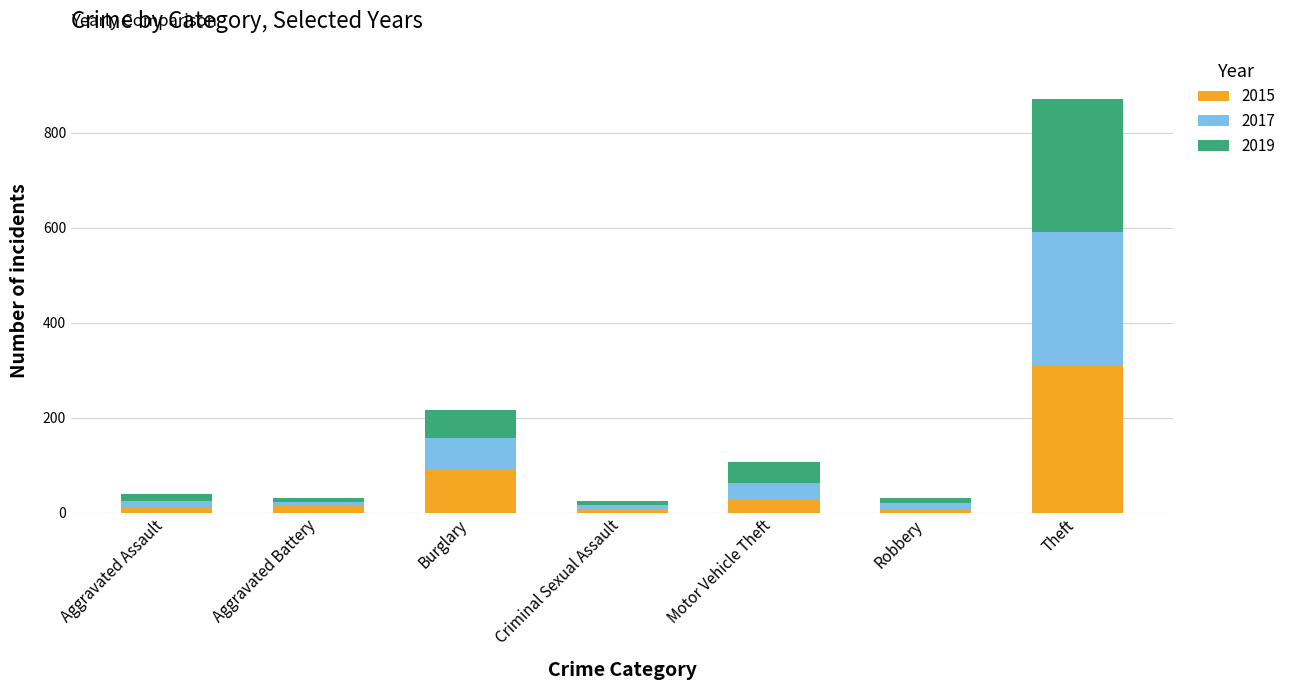

What is the sum of all 2015 values?

467